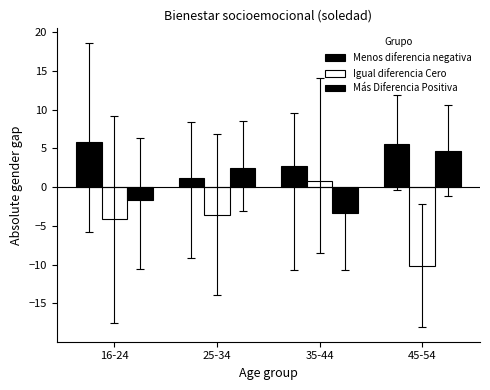

At which category is the sum across all series the highest?

16-24